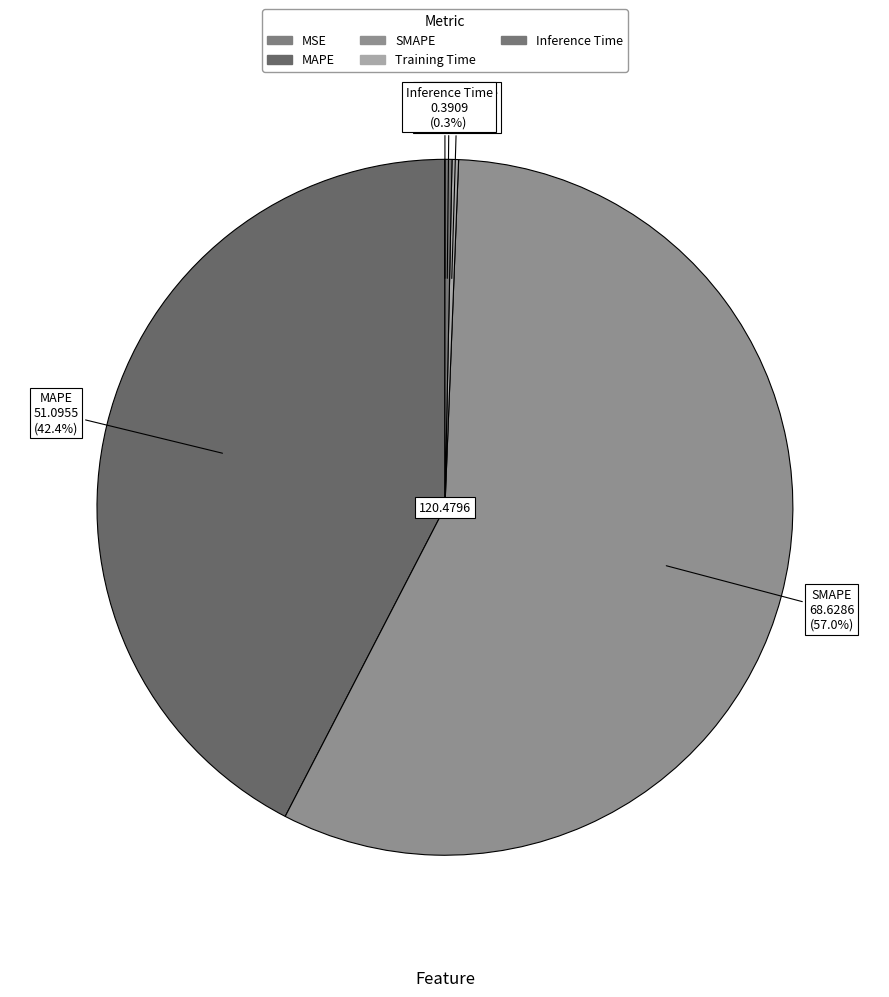

Which slice represents more than half of the pie?

SMAPE